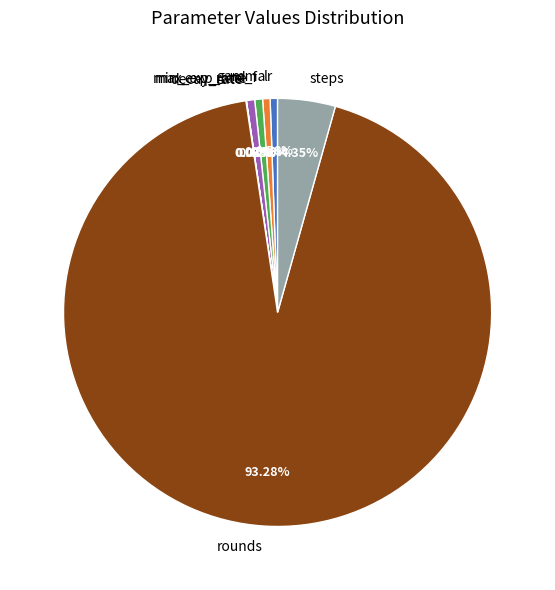

To the nearest percent, what percentage of the pie is steps?

4%